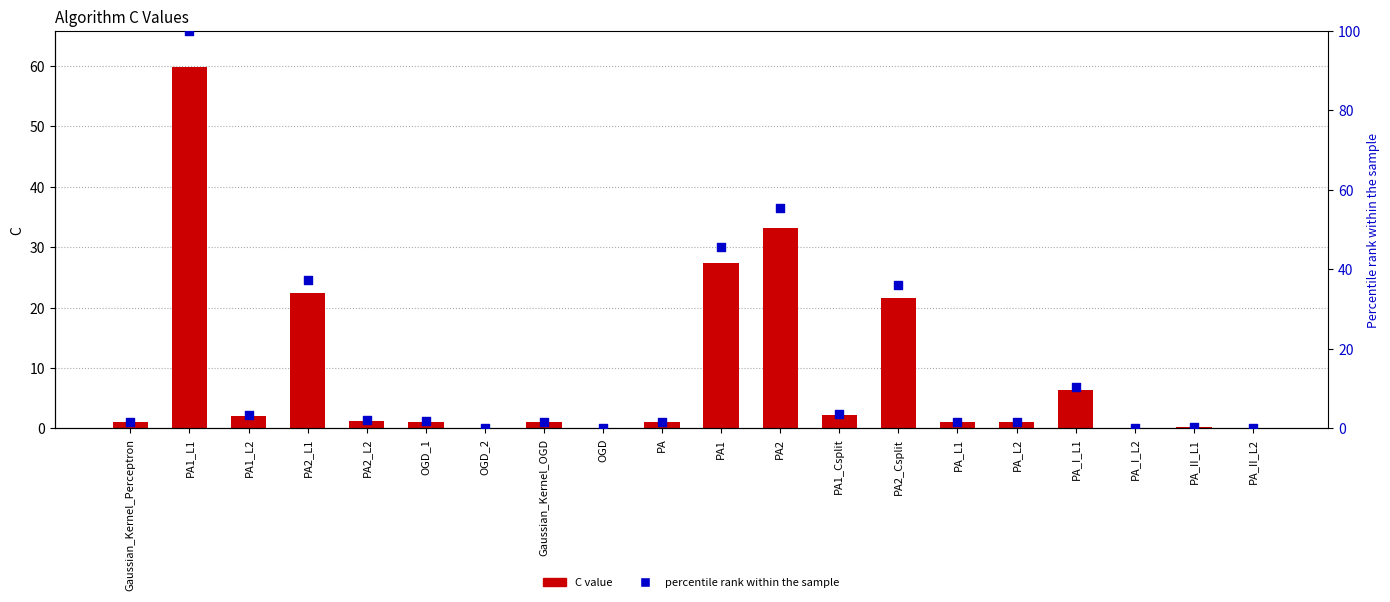

At which category is the sum across all series the highest?

PA1_L1